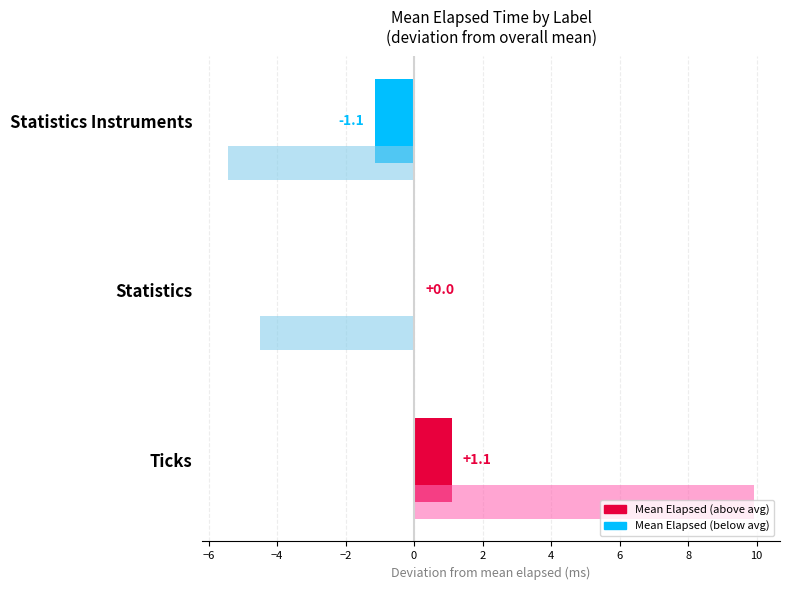

What is the maximum value shown in the chart?

9.9